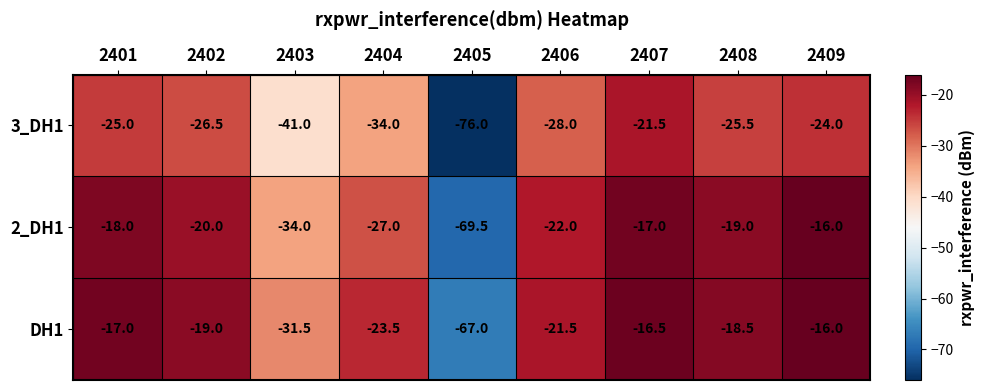

Which series has the widest spread of values?

3_DH1